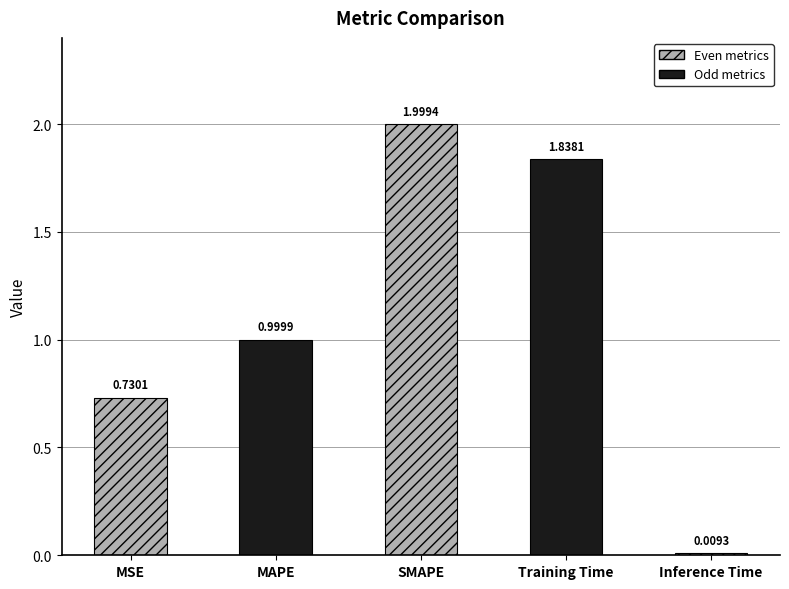

What is the change in value from MSE to MAPE?

+0.3